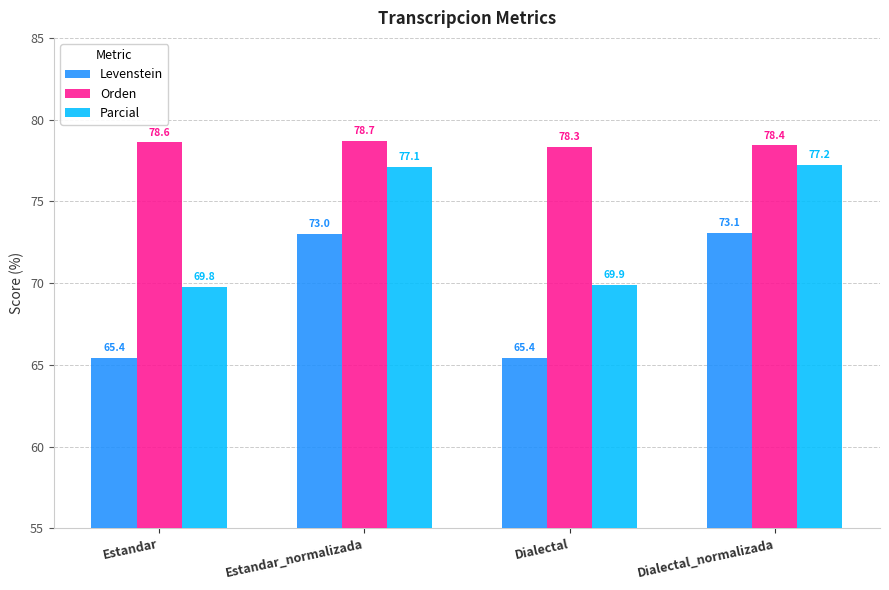

Which series has the largest total across all categories?

Orden